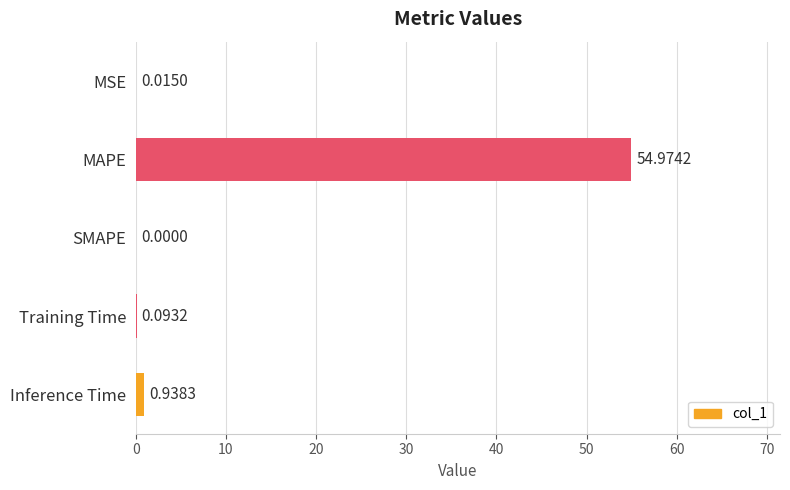

Which has a higher value, Inference Time or MSE?

Inference Time